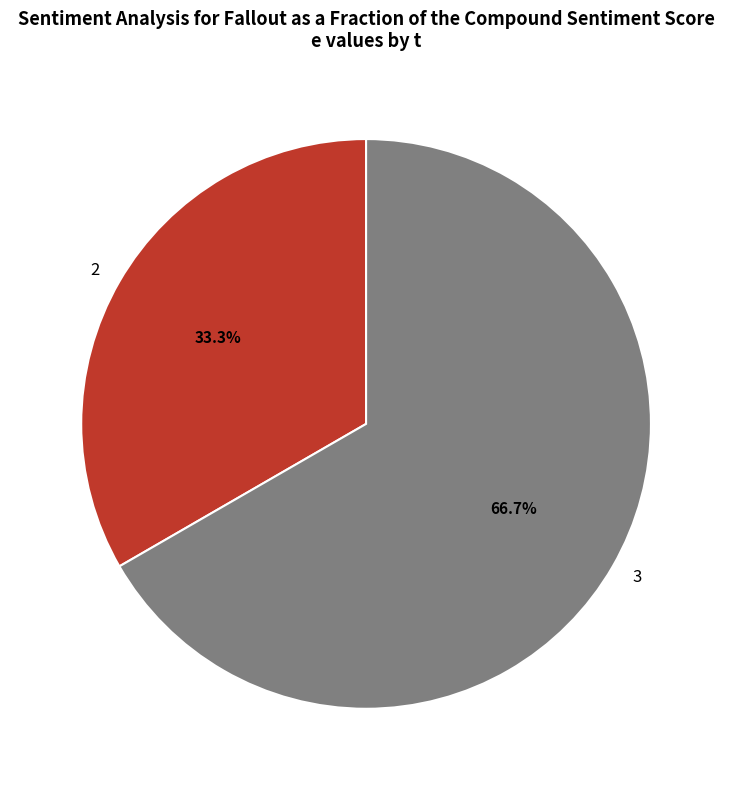

Is 3 the majority of the pie?

Yes